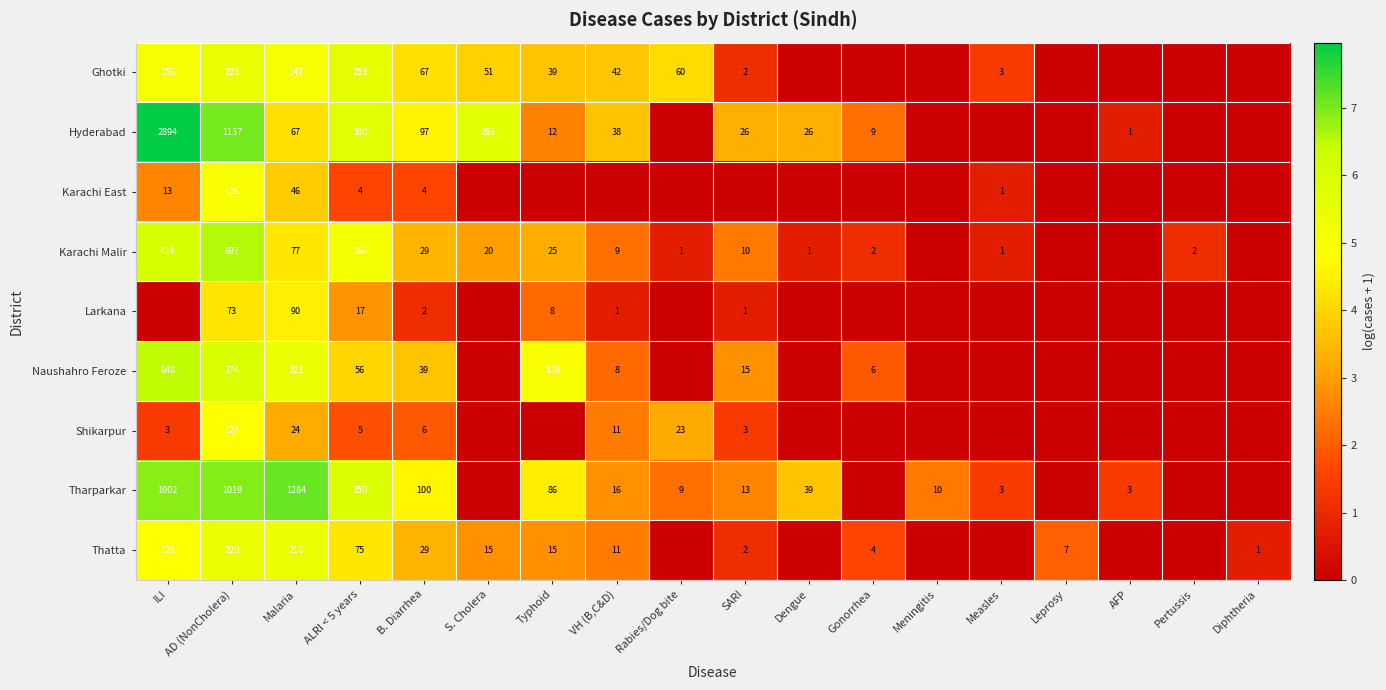

What is the spread (max minus min) of values at AD (NonCholera)?

1064